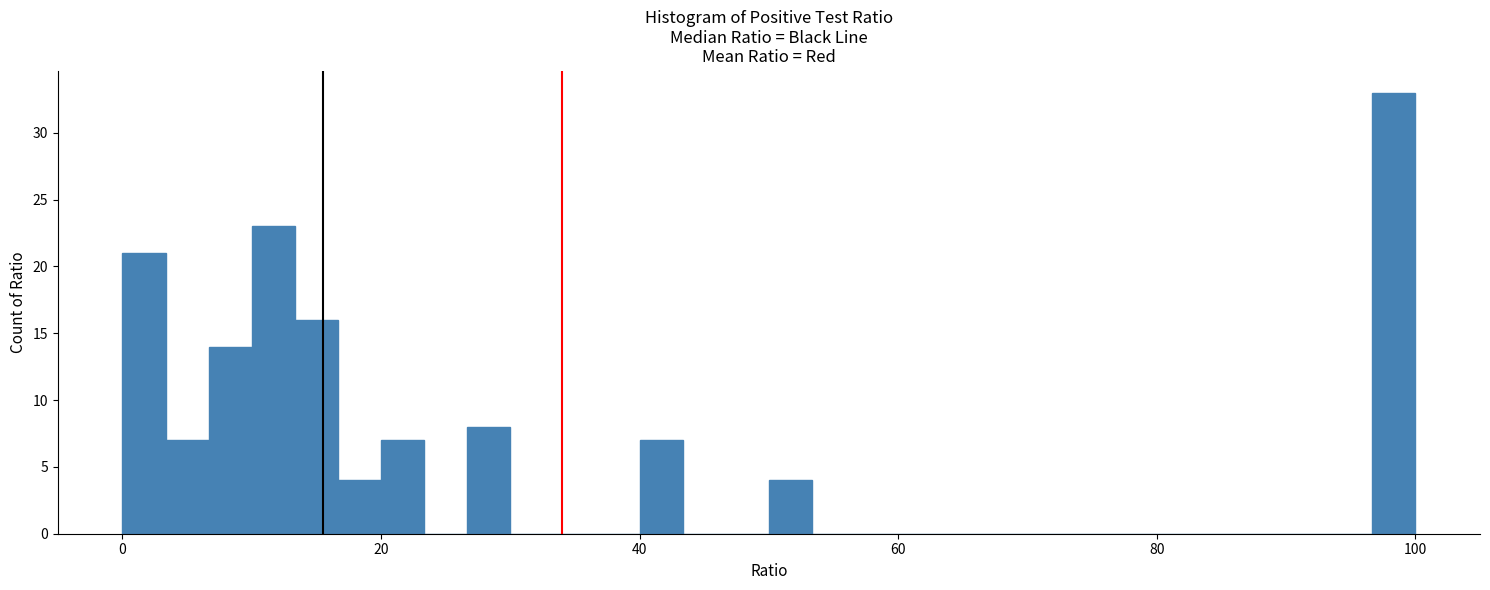

Around what value on the x-axis is the tallest bar? Give the approximate position of its centre, as read against the axis.

98